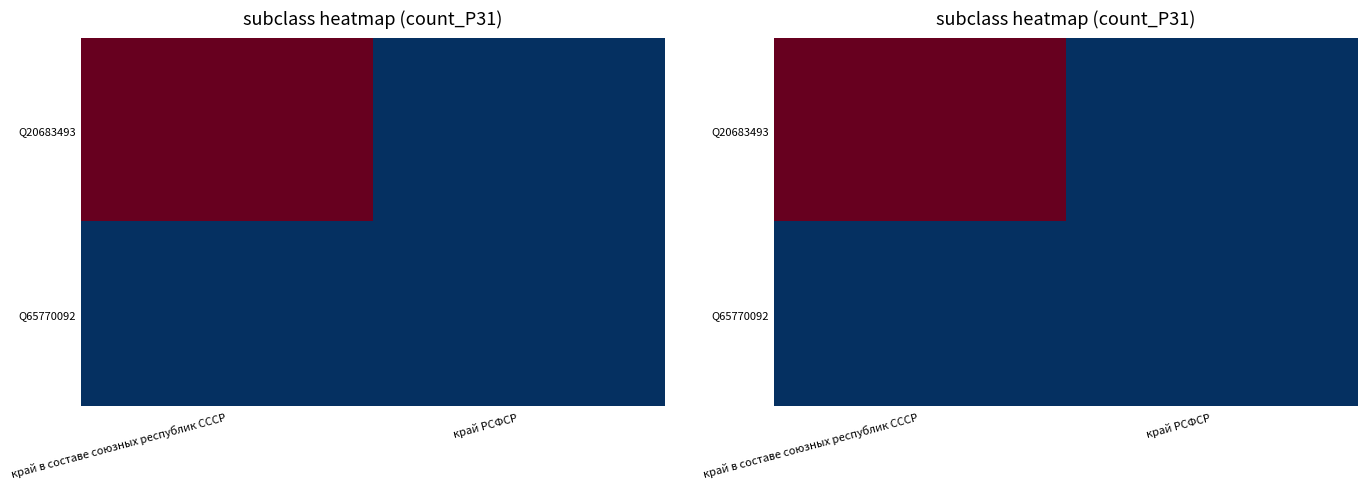

What is the difference between the maximum and minimum values in the Q20683493 series?

15